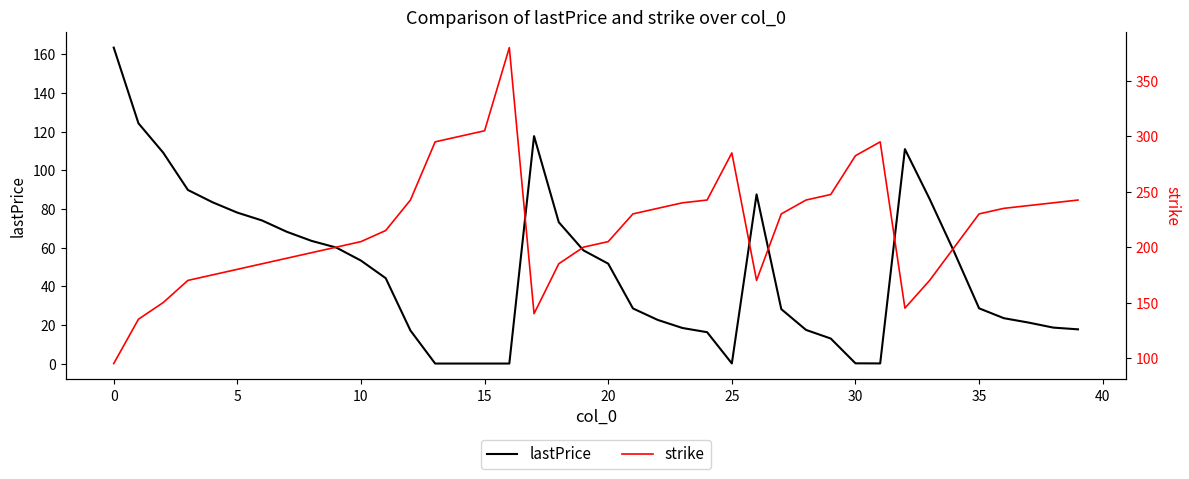

What is the label of the 27th point from the right?

13